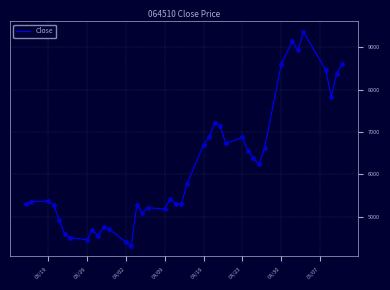

What is the difference between the maximum and minimum values?

5055